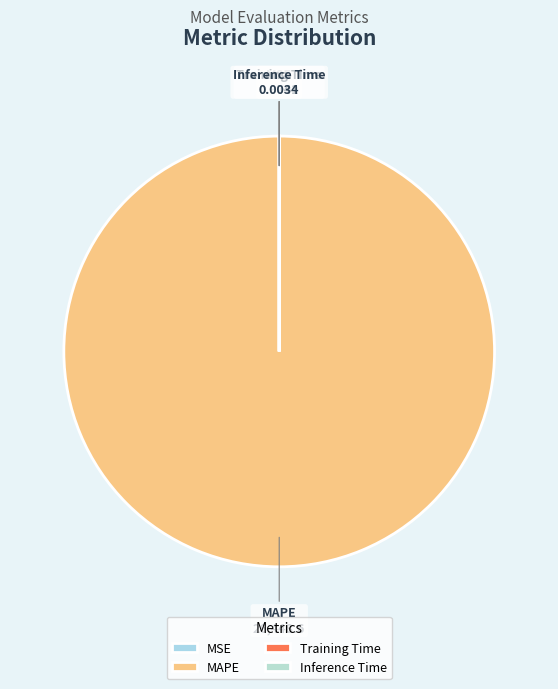

Is there a majority slice in this chart?

Yes